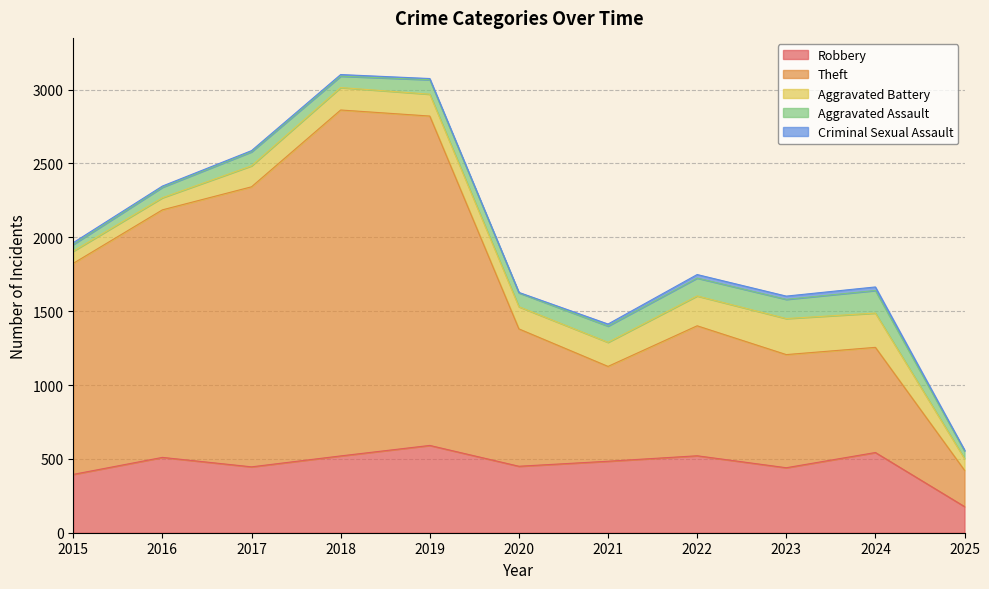

The Criminal Sexual Assault series shows 1 at 2020. True or false?

False